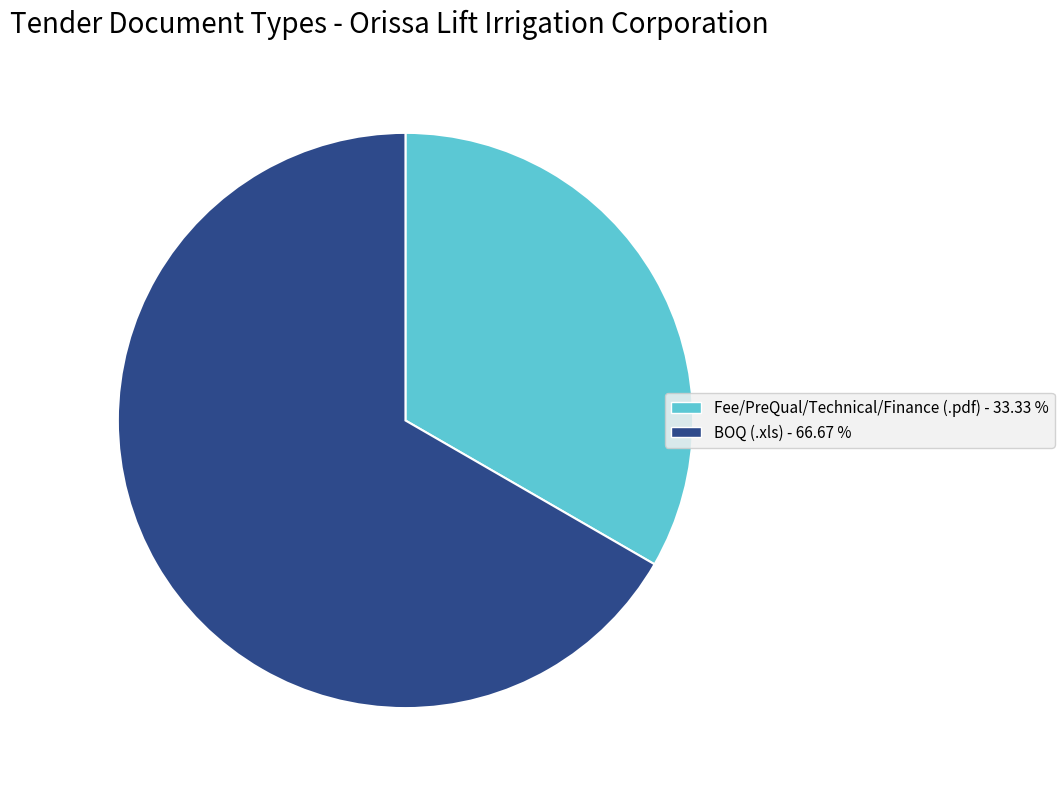

Which slice represents more than half of the pie?

BOQ (.xls)